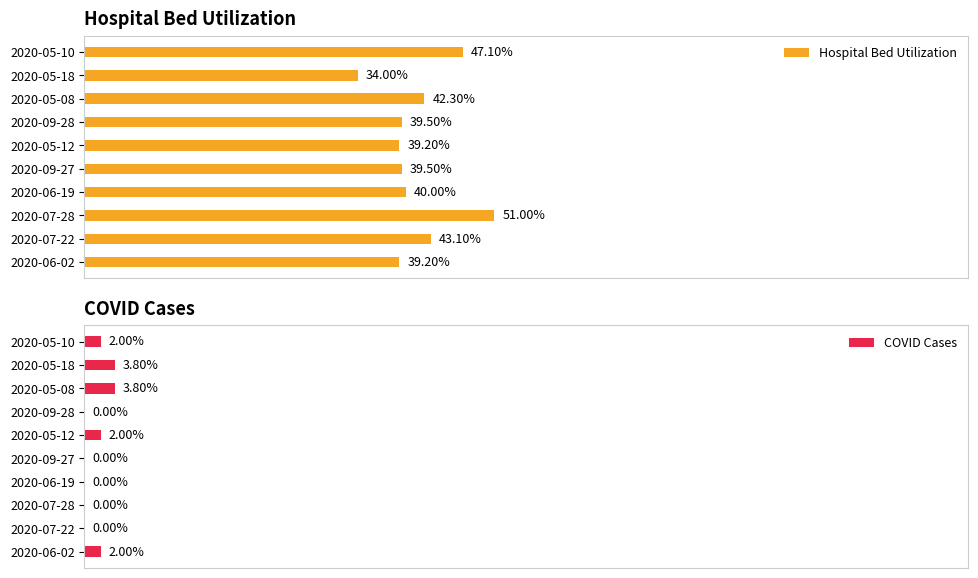

Which series has the largest total across all categories?

Hospital Bed Utilization